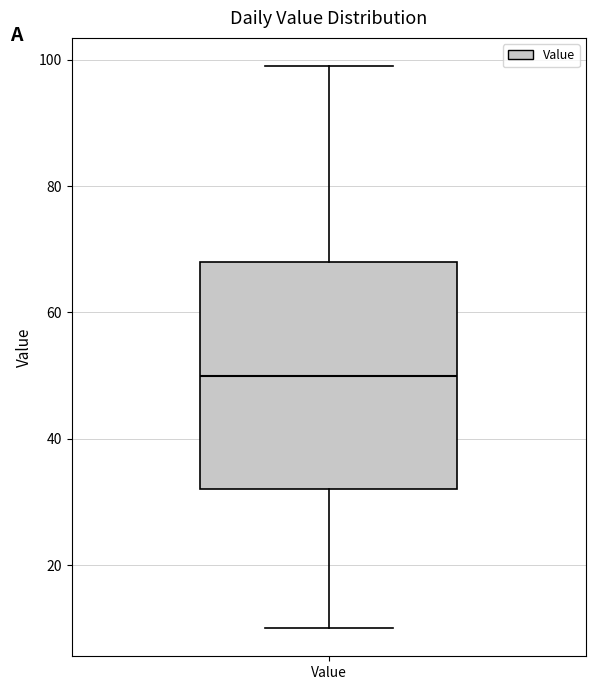

Read this box plot against the y-axis: the position of the median line, the range covered by the box, and the ends of both whiskers. The values are not printed on the chart, so give them approximately, as read against the axis.

median 50, box 32 to 68, whiskers 10 to 100